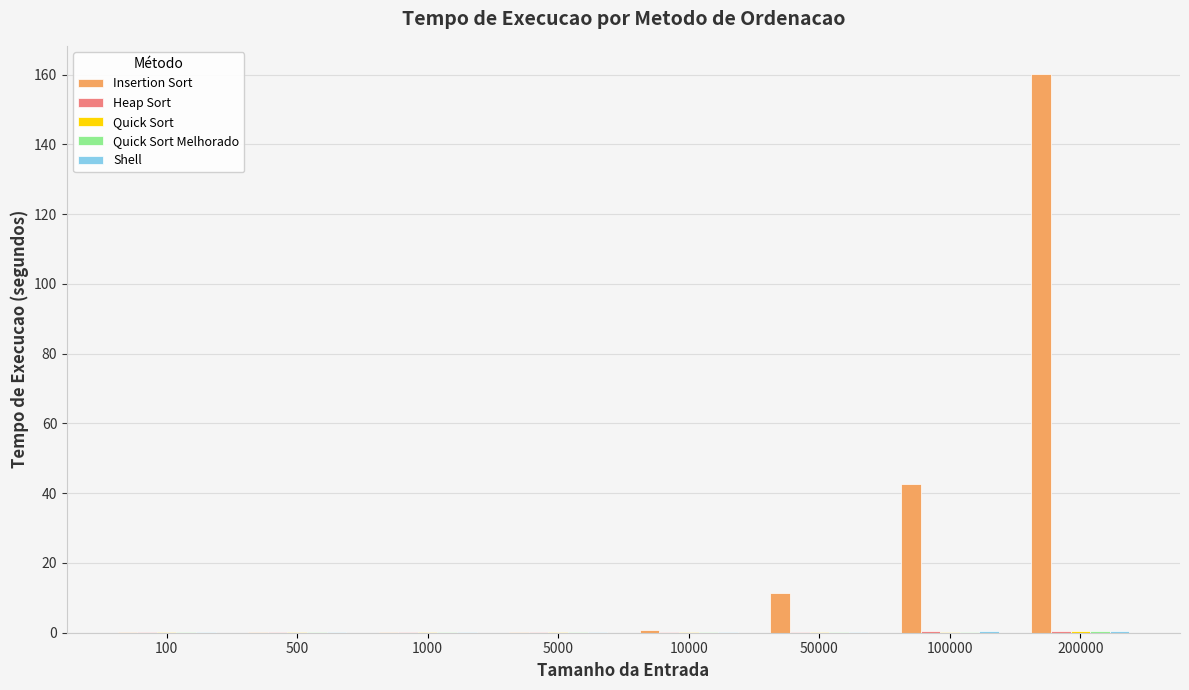

What is the greatest value displayed?

160.2